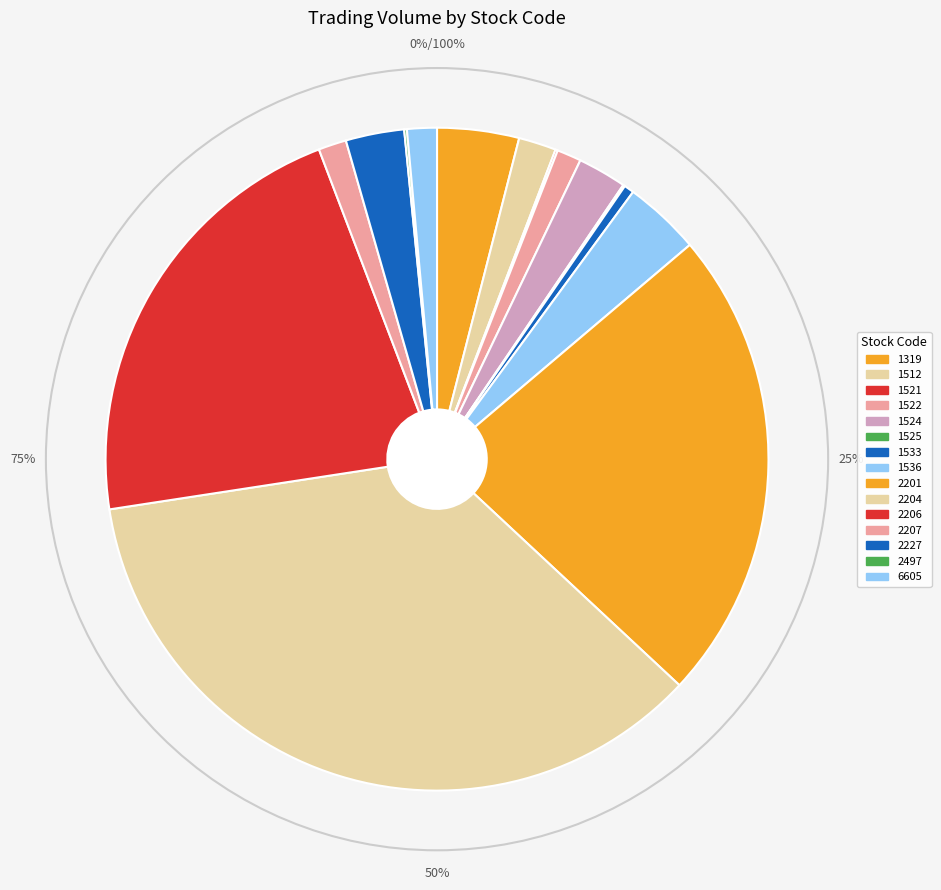

What percentage is the 2204 slice, to the nearest percent?

36%